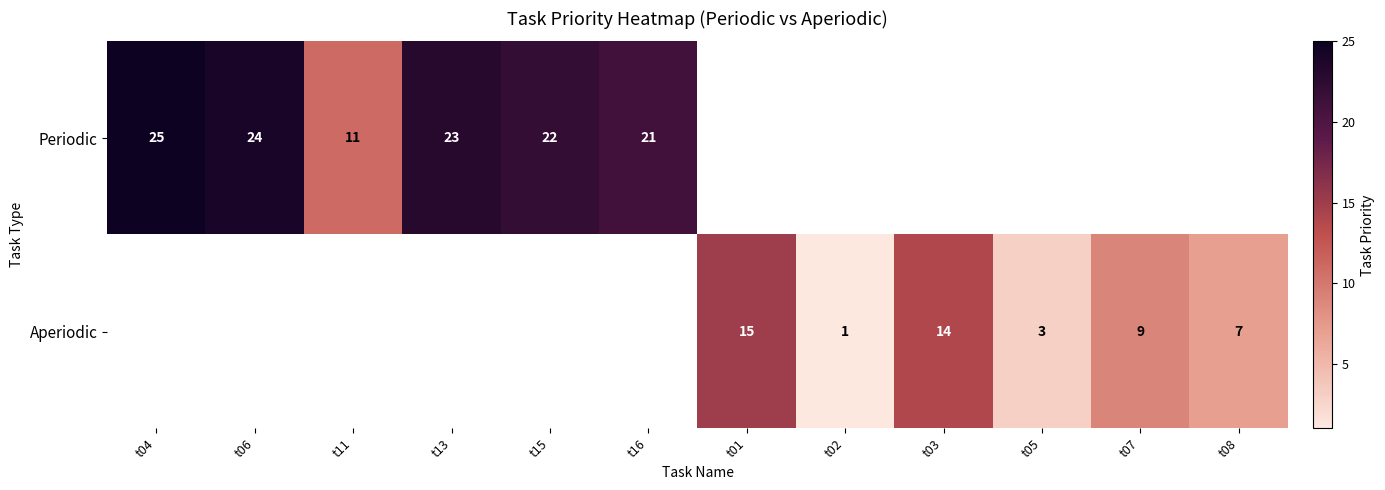

Which has a higher value, t05 or t07?

t07